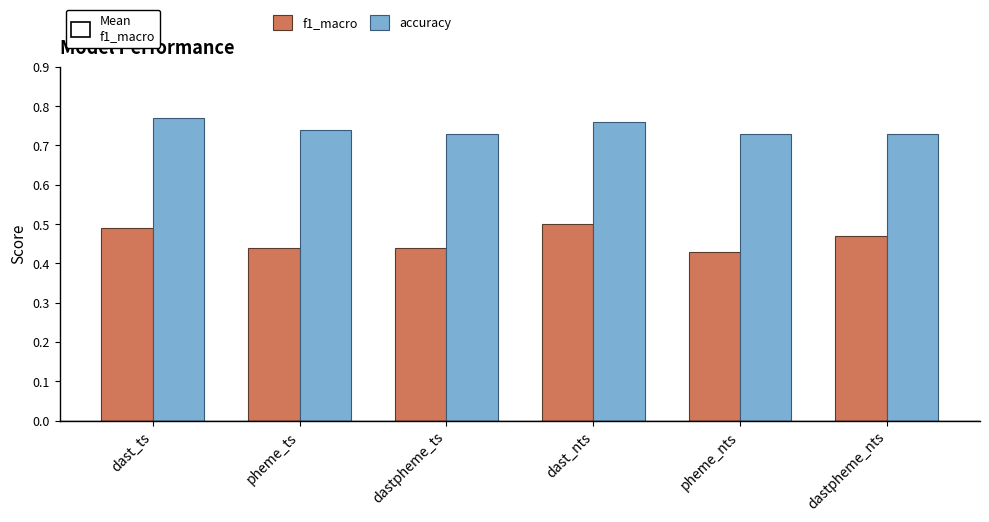

How many bars are there in total?

12